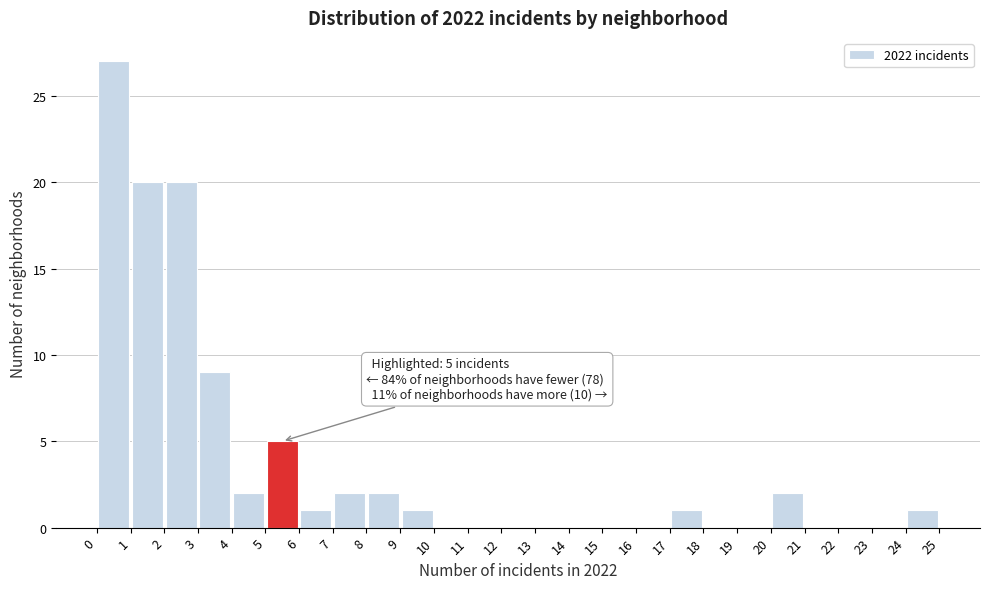

Over which range of the x-axis is the bar tallest?

0 to 1